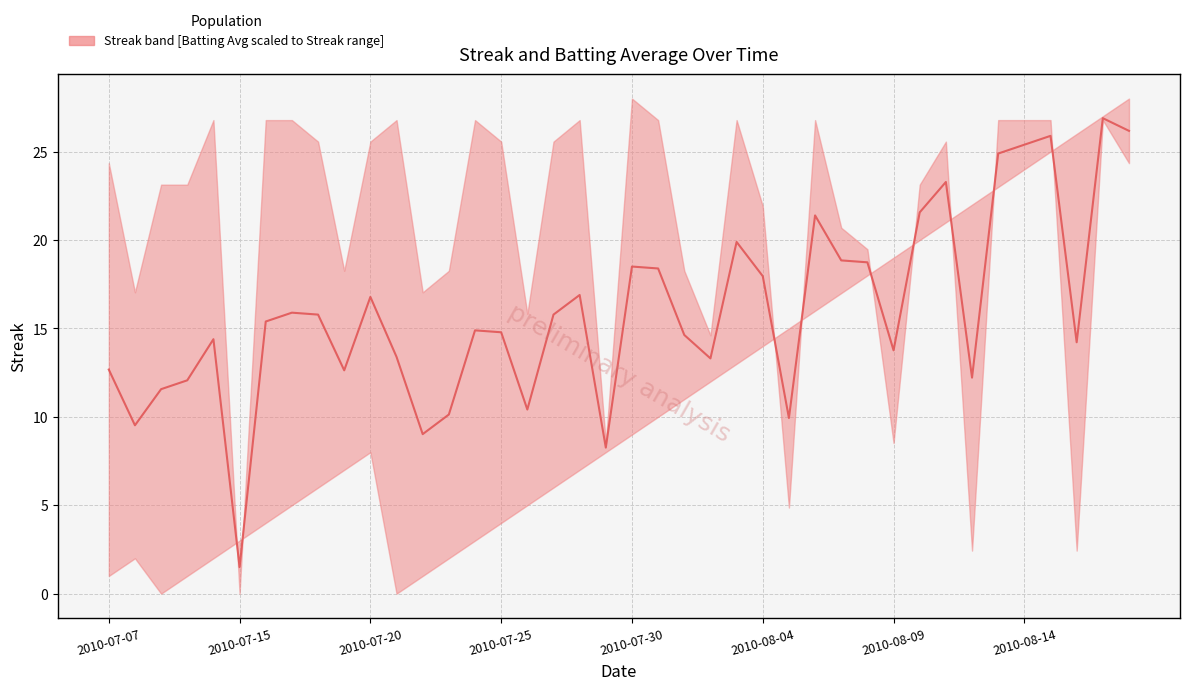

At which category does the chart reach its peak across all series?

38